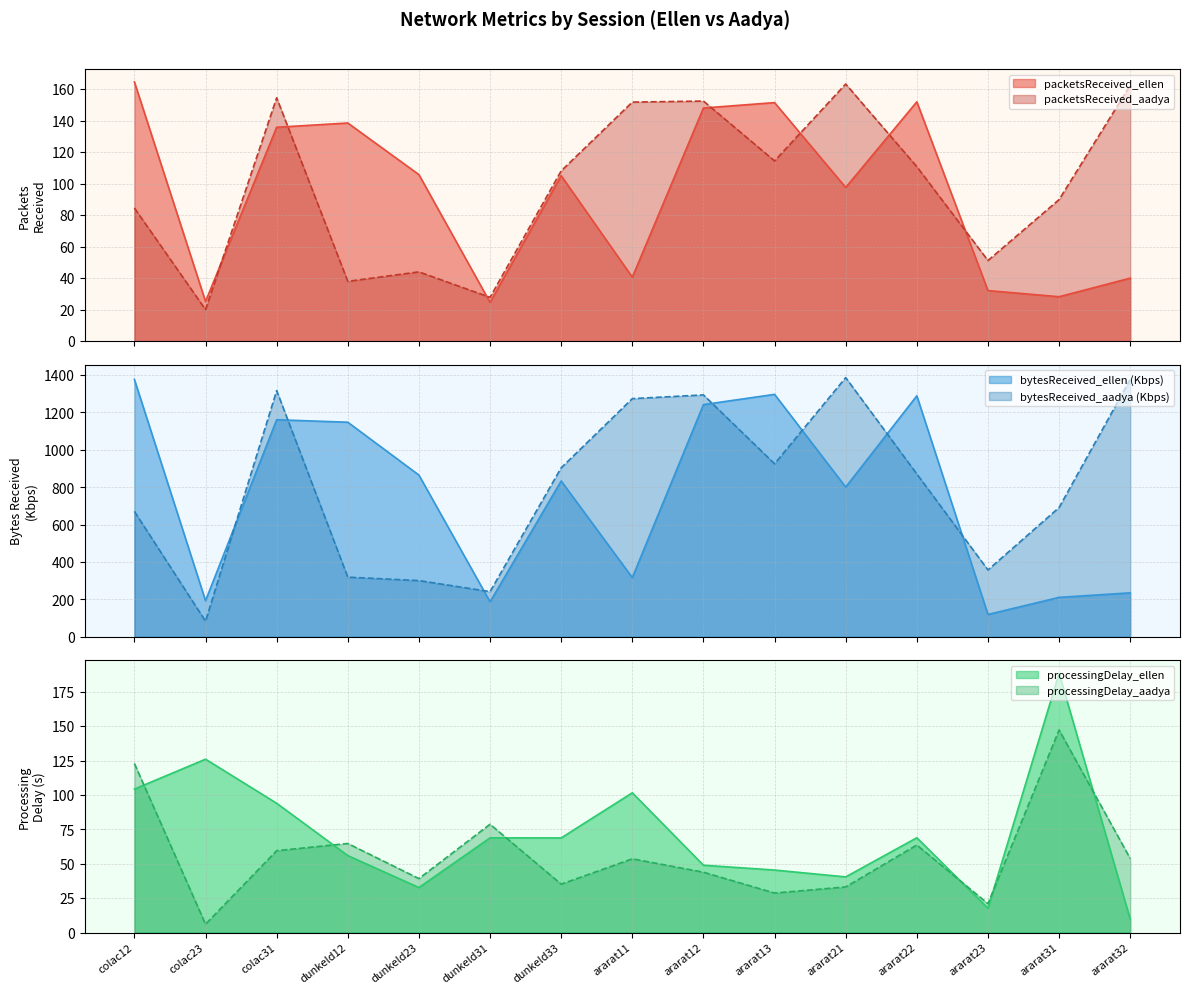

True or false: packetsReceived_ellen has more than 2 points higher than both neighbors.

True